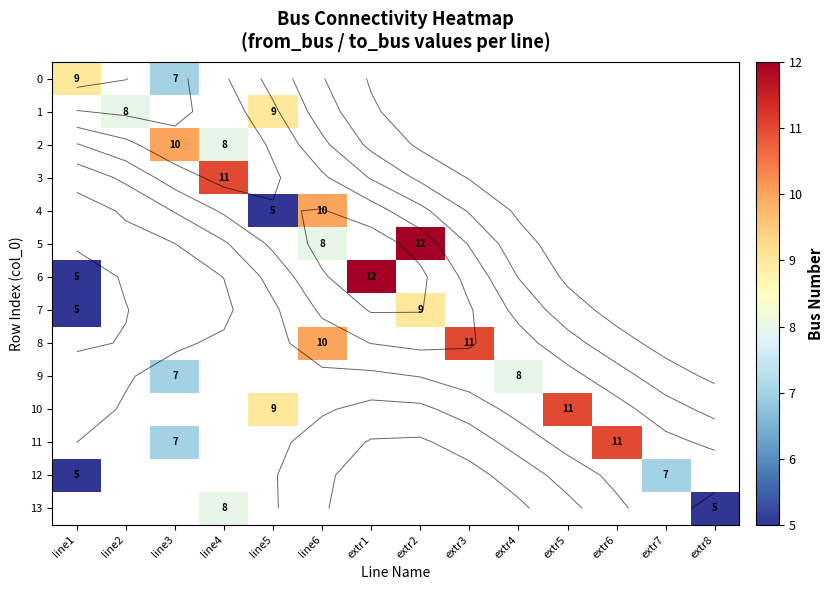

What is the spread (max minus min) of values at line3?

3.0